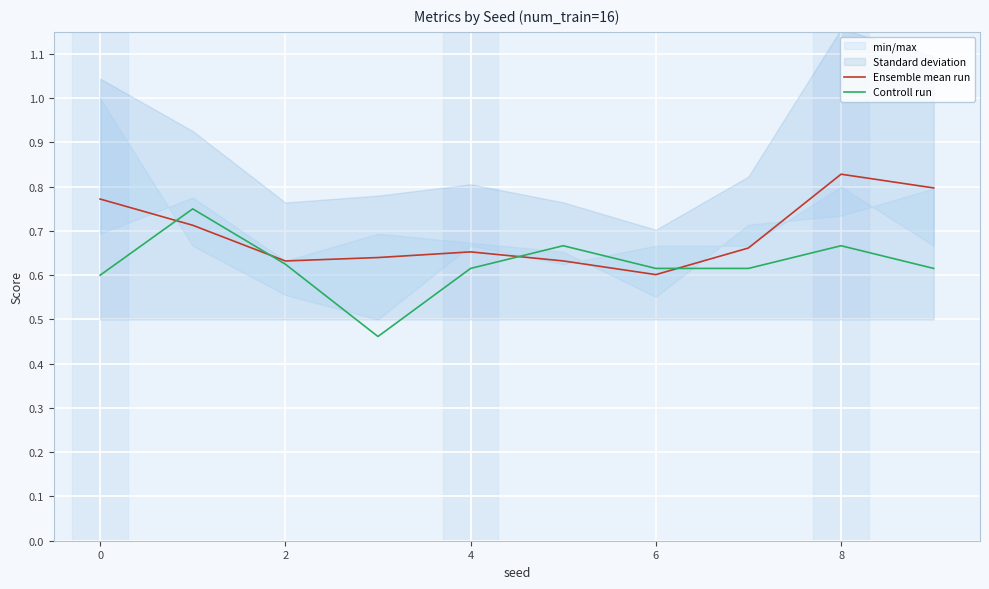

Which series has the largest total across all categories?

Ensemble mean run